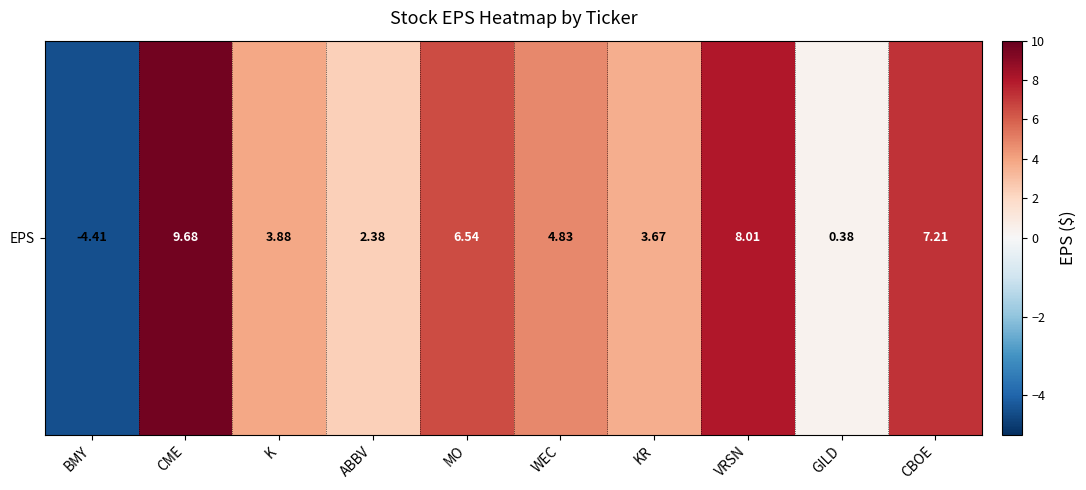

Reading right to left, list all the values displayed in this chart.

7.2	0.4	8.0	3.7	4.8	6.5	2.4	3.9	9.7	-4.4